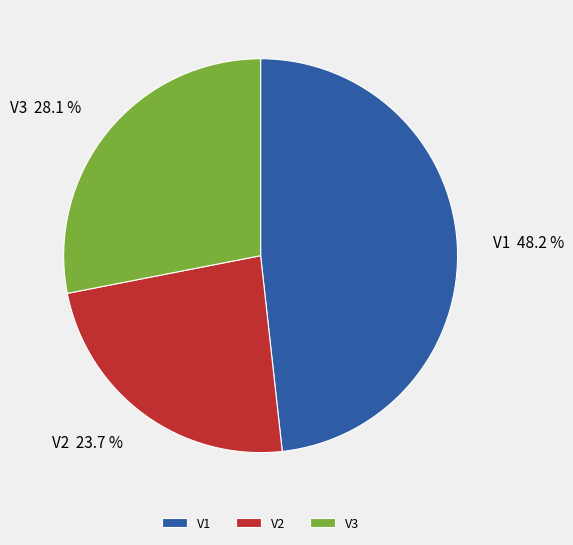

Does V3 account for over 50% of the chart?

No